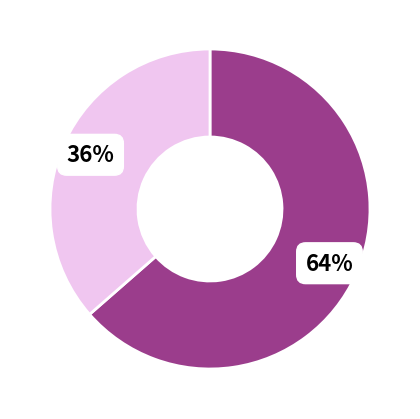

To the nearest percent, what is the average slice percentage?

50%